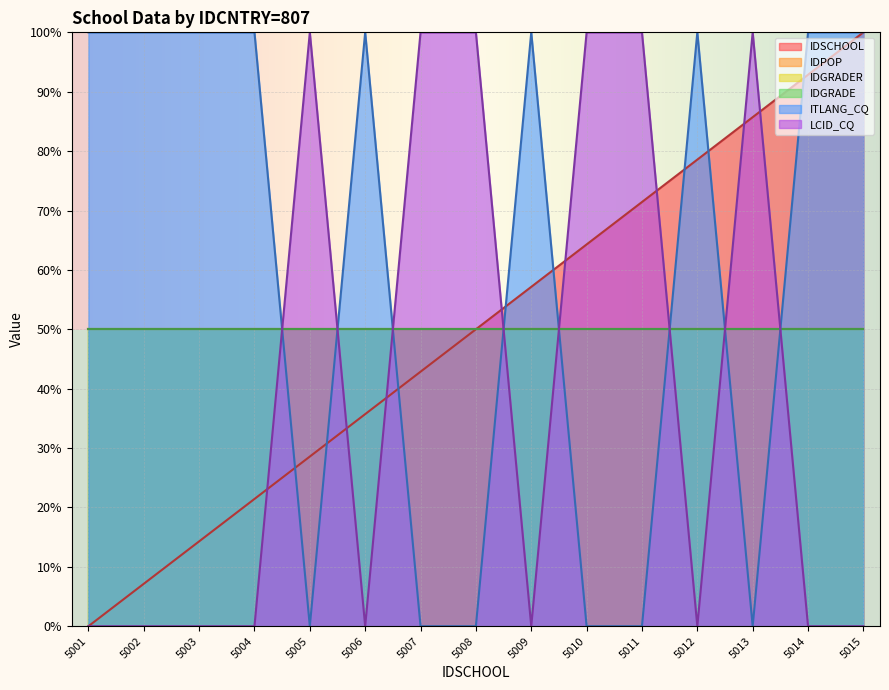

Where does the IDSCHOOL series first go above 50?

5009